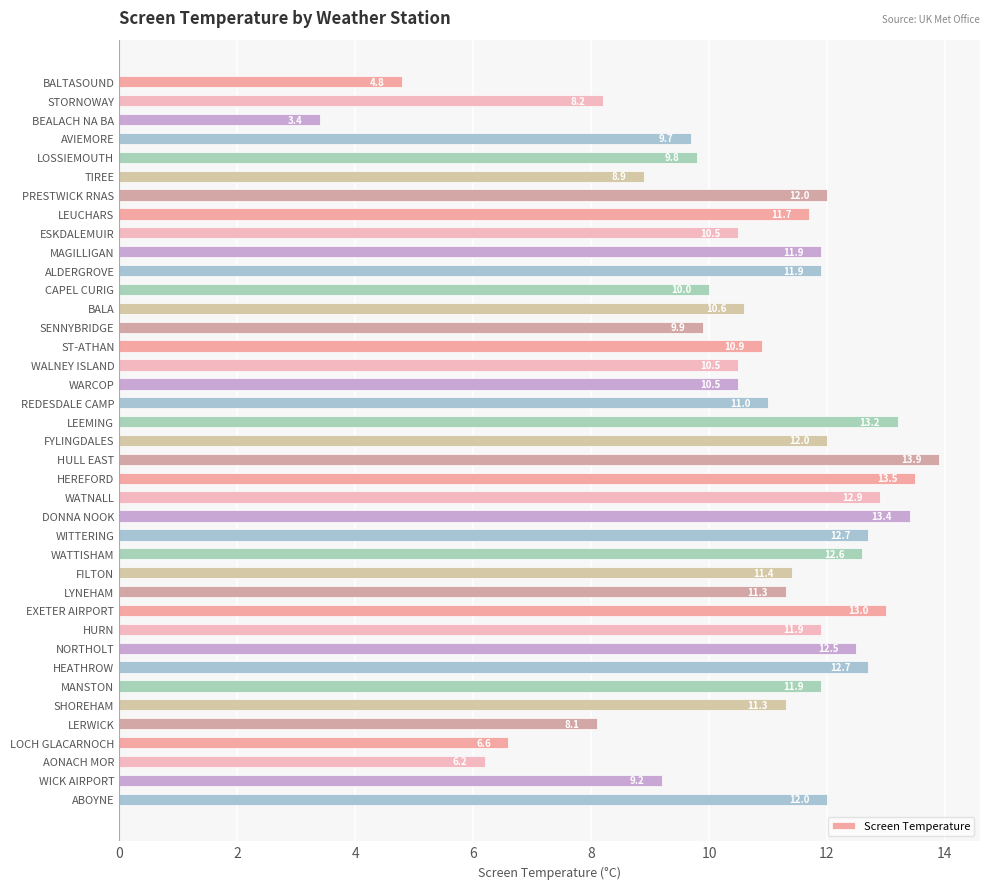

What is the average value?

10.7